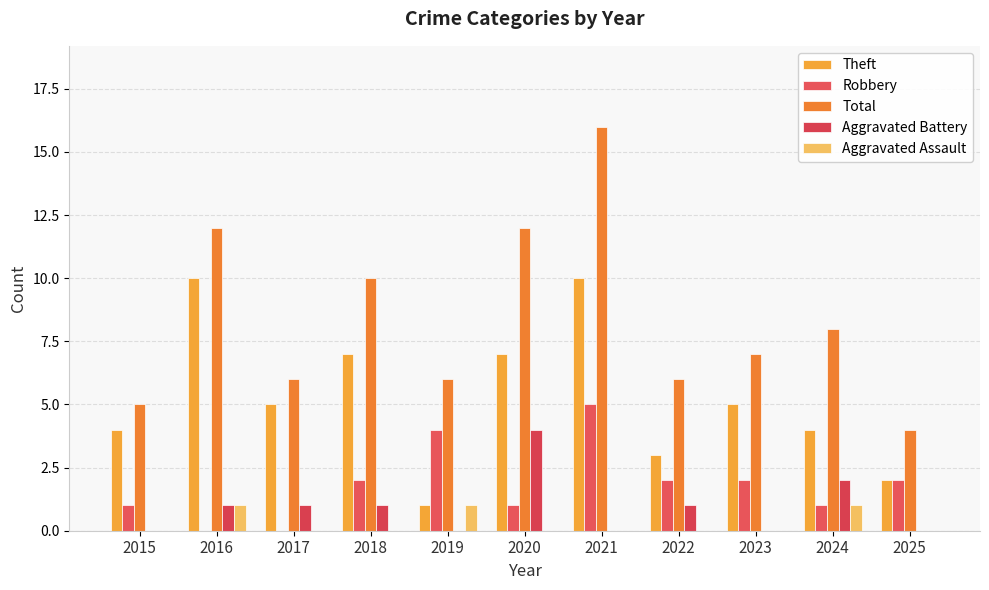

What is the sum of the Aggravated Battery values at 2023 and 2016?

1